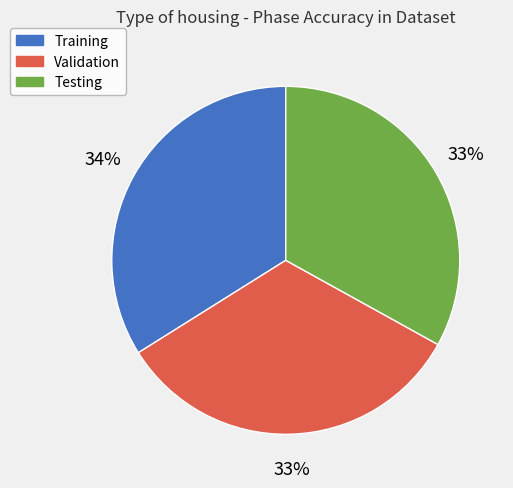

Does any single category account for the majority?

No